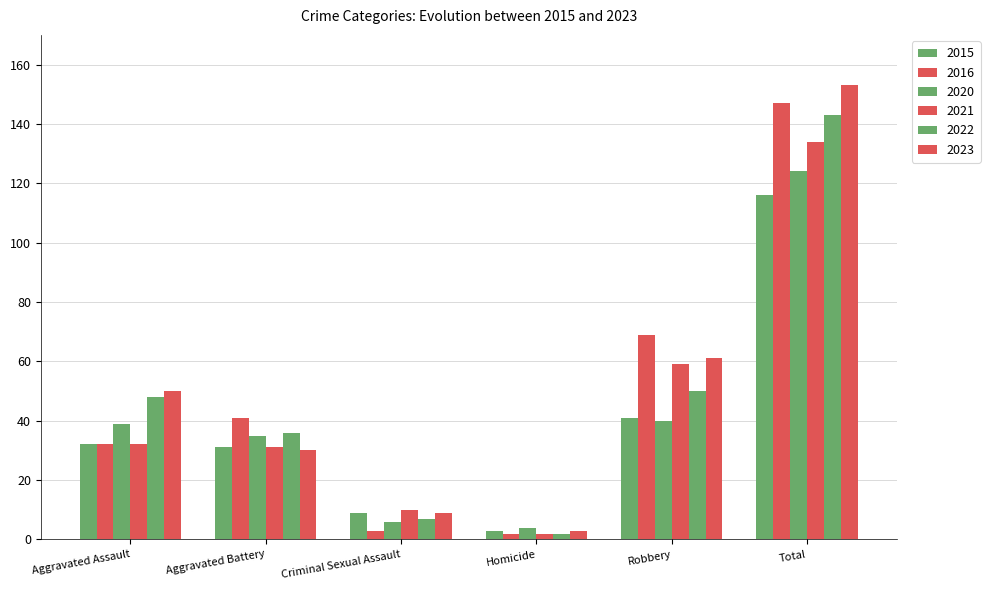

What is the minimum value shown in the chart?

2